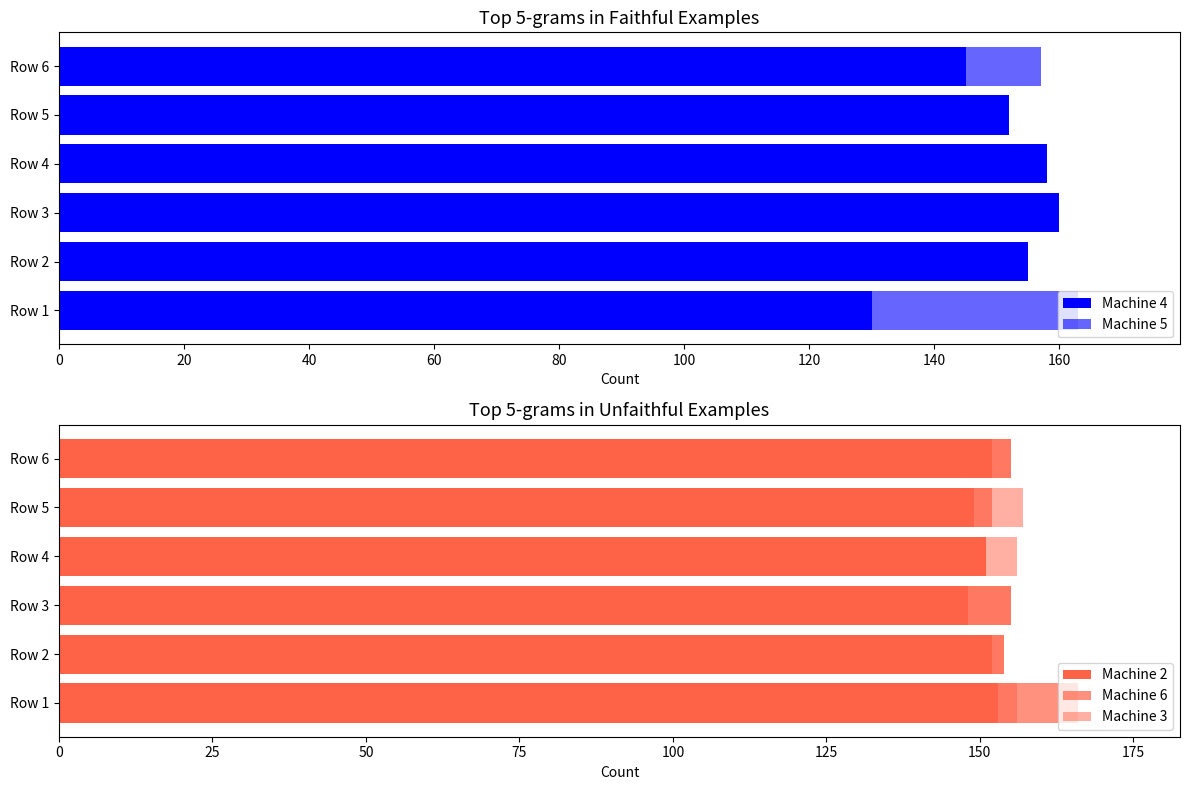

Count the number of categories in the chart.

6